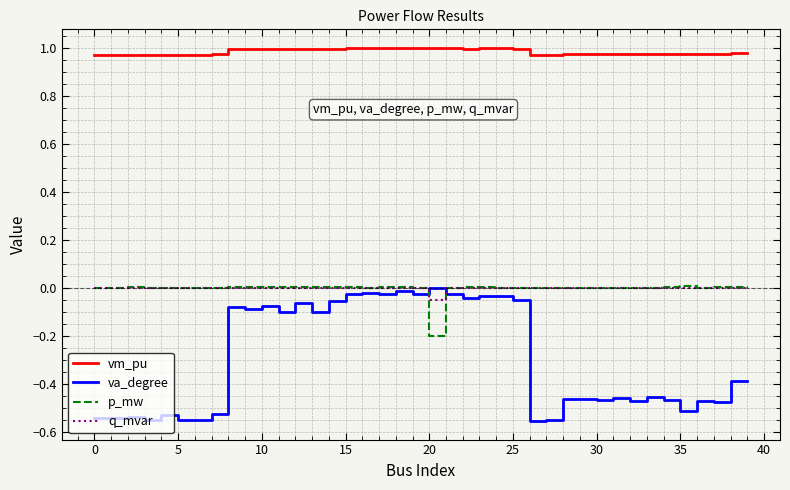

True or false: vm_pu and p_mw cross at least once.

False